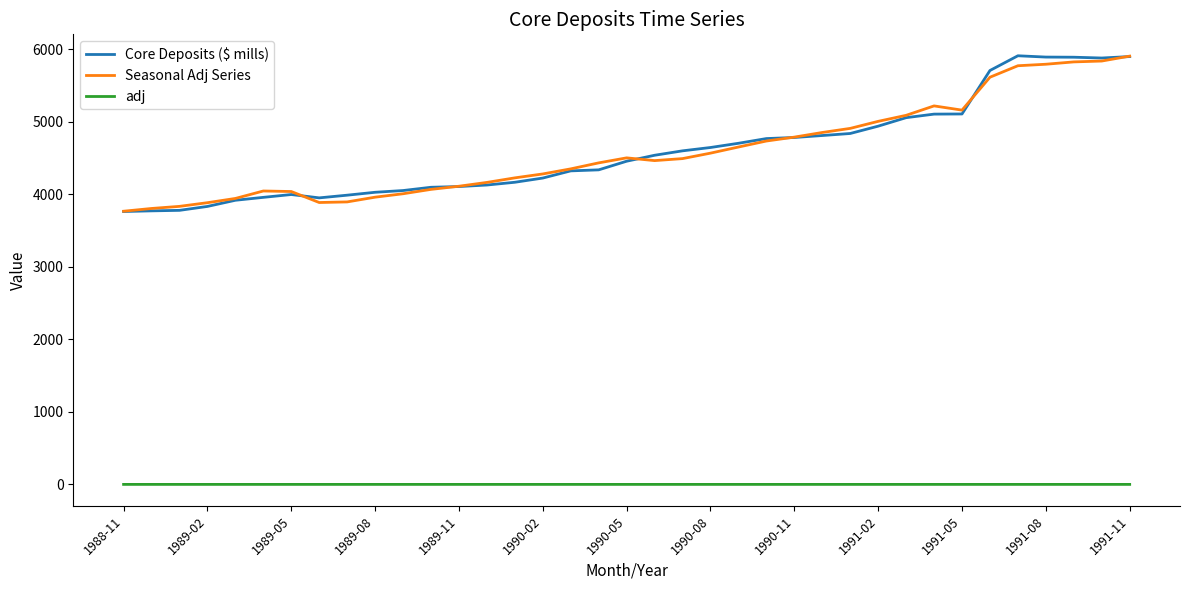

What is the maximum value for Seasonal Adj Series?

5902.2